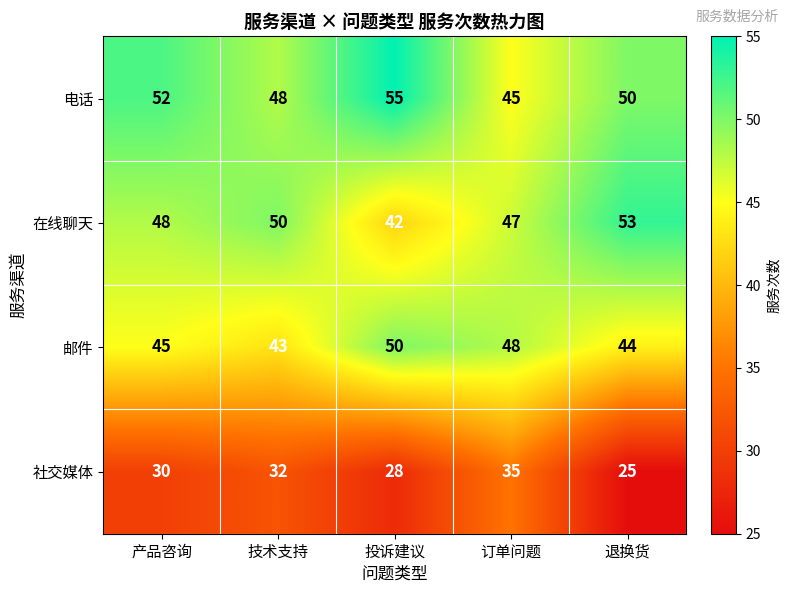

What is the minimum value for 在线聊天?

42